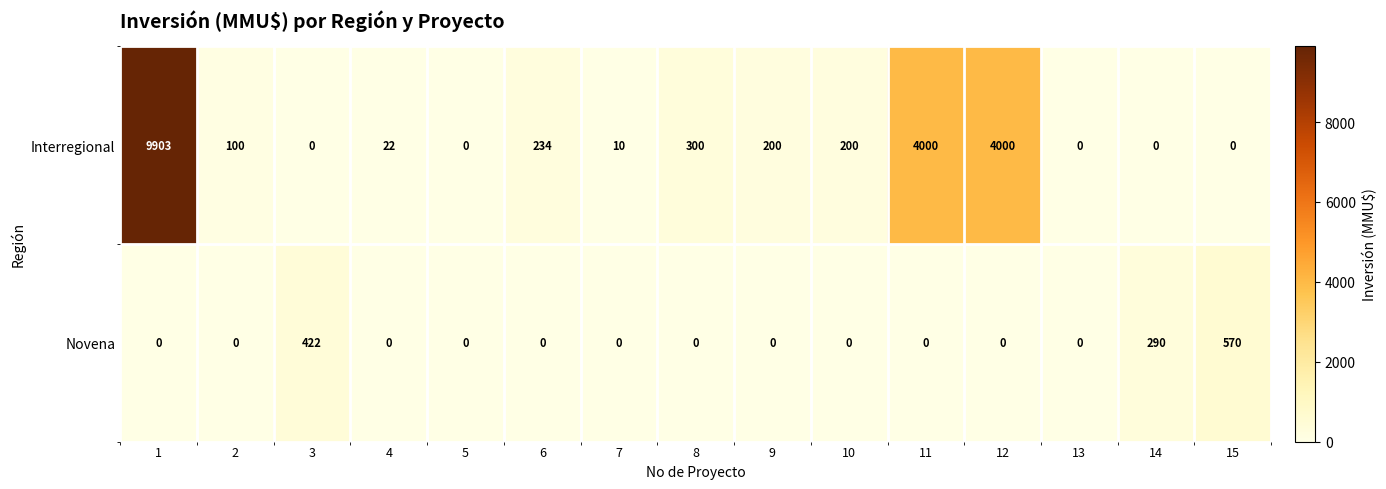

Reading left to right, what are all the values shown in this chart?

Interregional: 9903	100	0	22	0	234	10	300	200	200	4000	4000	0	0	0
Novena: 0	0	422	0	0	0	0	0	0	0	0	0	0	290	570